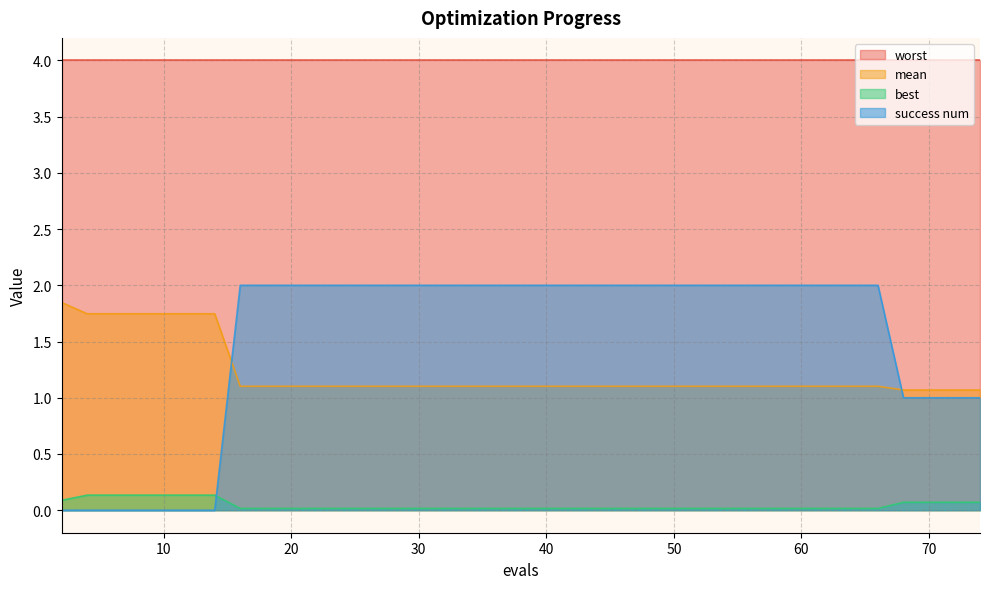

Rank the categories by mean value from lowest to highest.

68, 70, 72, 73, 74, 16, 18, 20, 21, 23, 25, 26, 28, 30, 32, 34, 36, 38, 40, 42, 44, 46, 47, 49, 51, 53, 55, 57, 58, 60, 62, 64, 66, 4, 6, 8, 10, 12, 14, 2